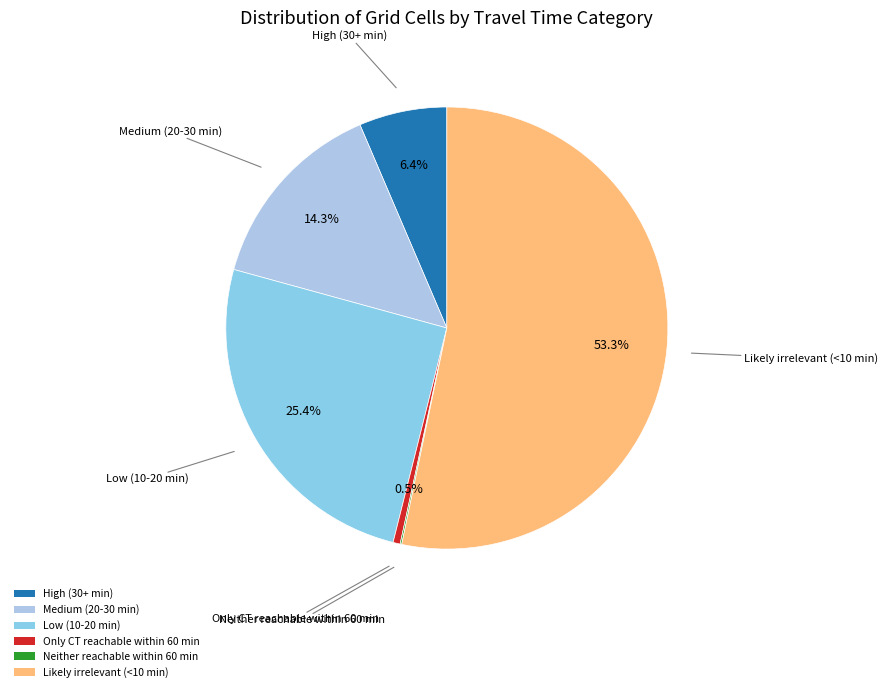

To the nearest percent, what portion does Likely irrelevant (<10 min) represent?

53%